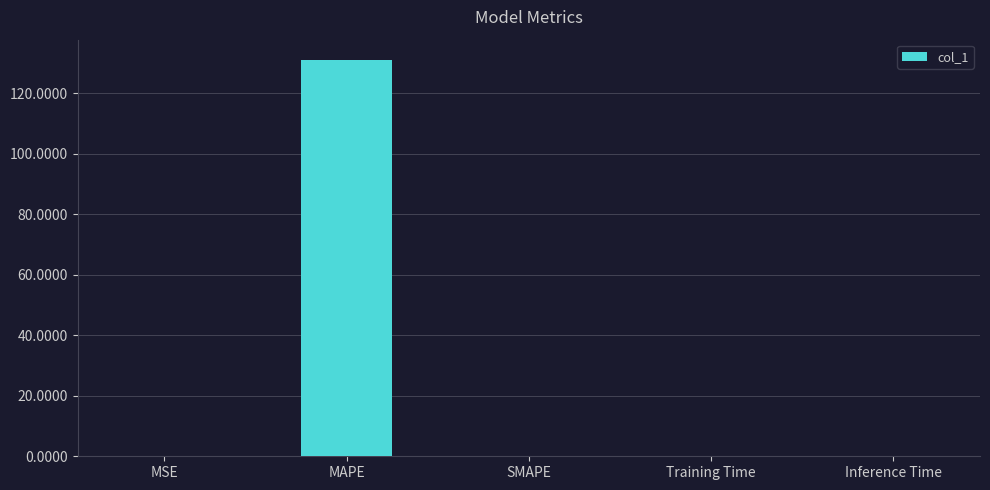

Is it true that the value at Inference Time is 0.0?

True